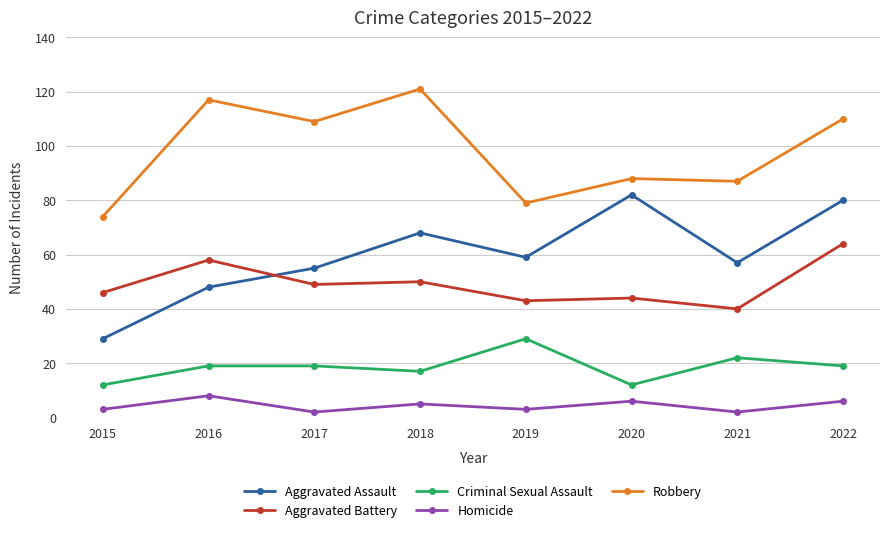

At 2022, list the series in order from largest to smallest.

Robbery, Aggravated Assault, Aggravated Battery, Criminal Sexual Assault, Homicide